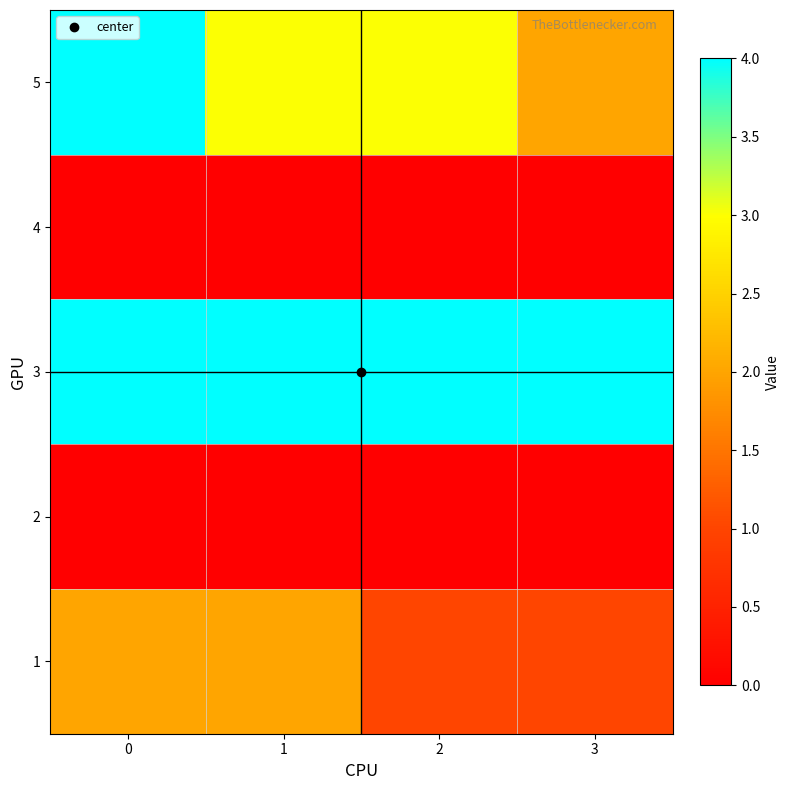

Rank the series by their maximum value, from lowest to highest.

4, 2, 1, 5, 3